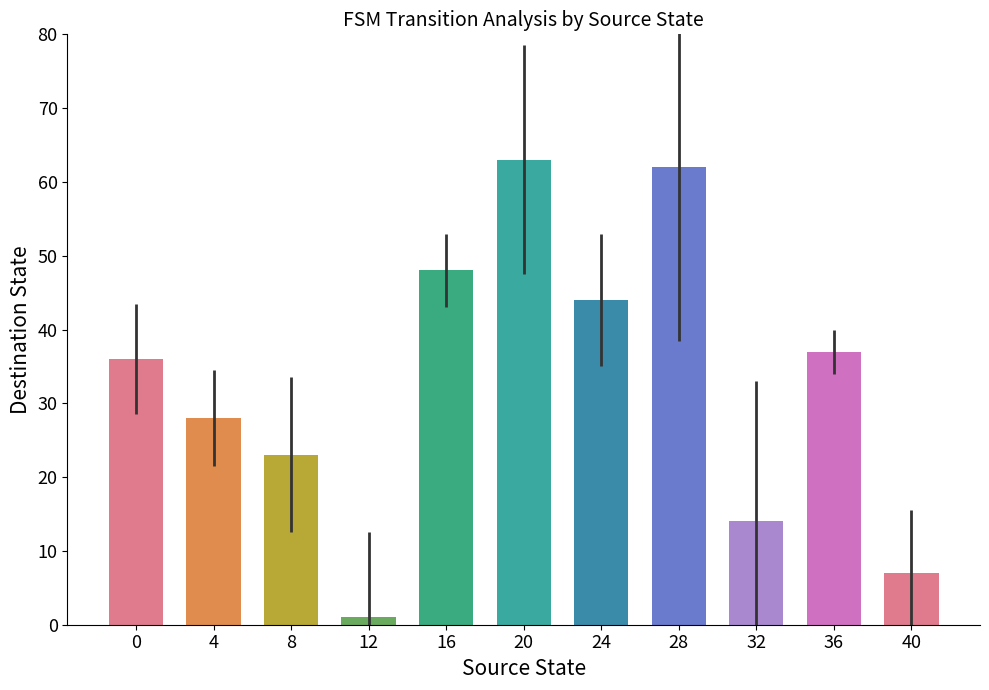

What is the sum of the values at 16 and 4?

76